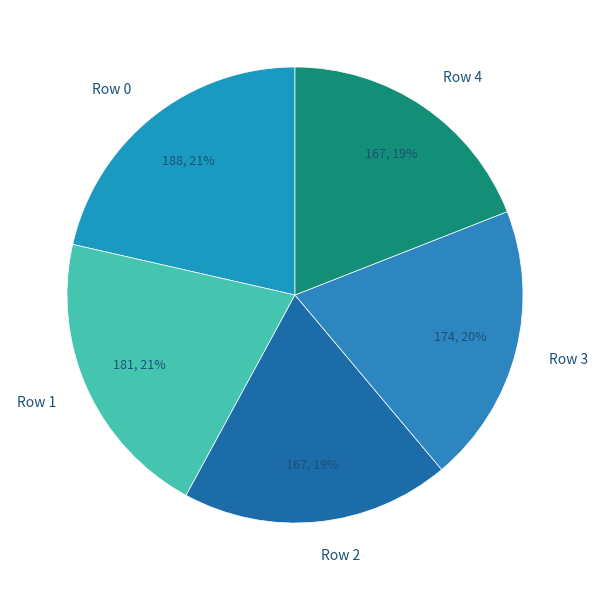

What percentage is the Row 2 slice, to the nearest percent?

19%